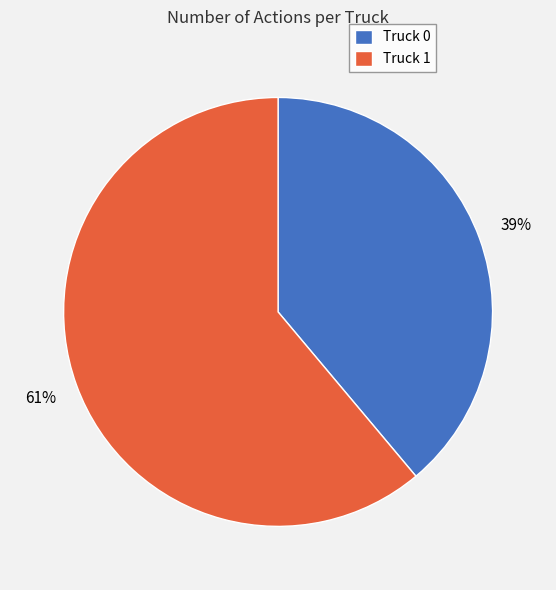

What is the smallest slice in the pie chart?

Truck 0